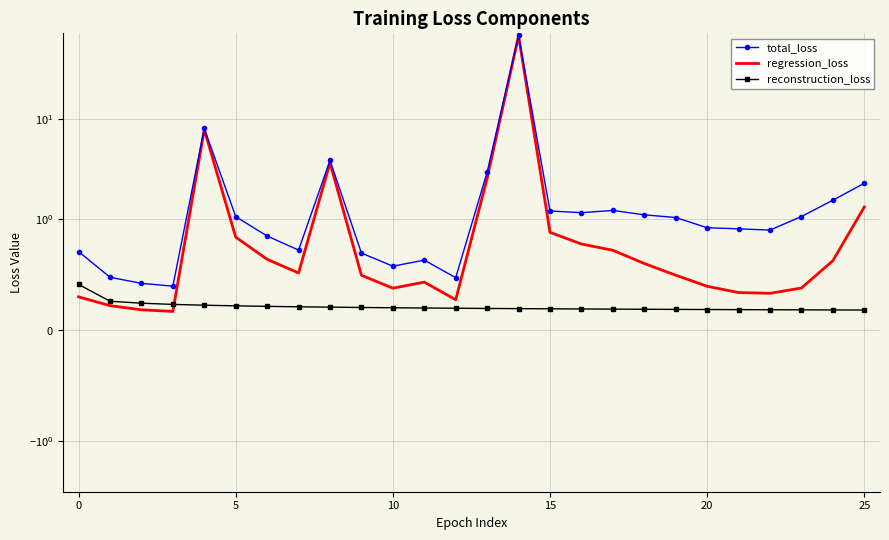

Between 20 and 22, which series saw the biggest shift?

regression_loss